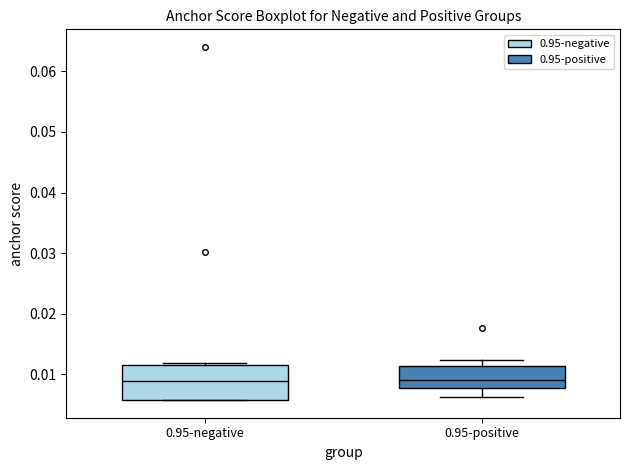

Reading left to right, read every box against the y-axis: the position of its median line, the range the box covers, and the ends of its whiskers. The values are not printed on the chart, so give them approximately, as read against the axis.

0.95-negative: median 0.009, box 0.006 to 0.012, whiskers 0.006 to 0.012
0.95-positive: median 0.009, box 0.008 to 0.011, whiskers 0.006 to 0.012